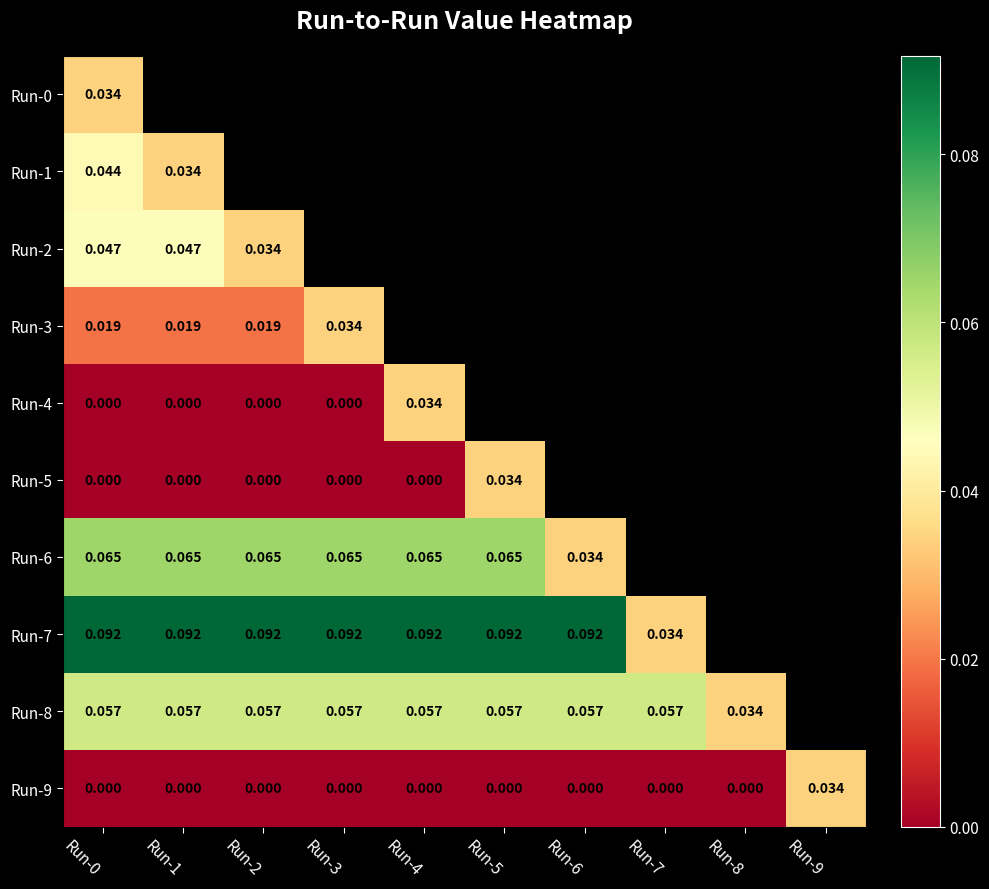

Is it true that Run-6 equals 0.1 at Run-7?

True